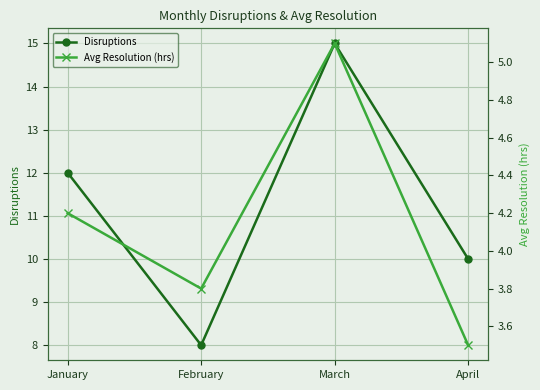

What is the maximum value shown in the chart?

15.0